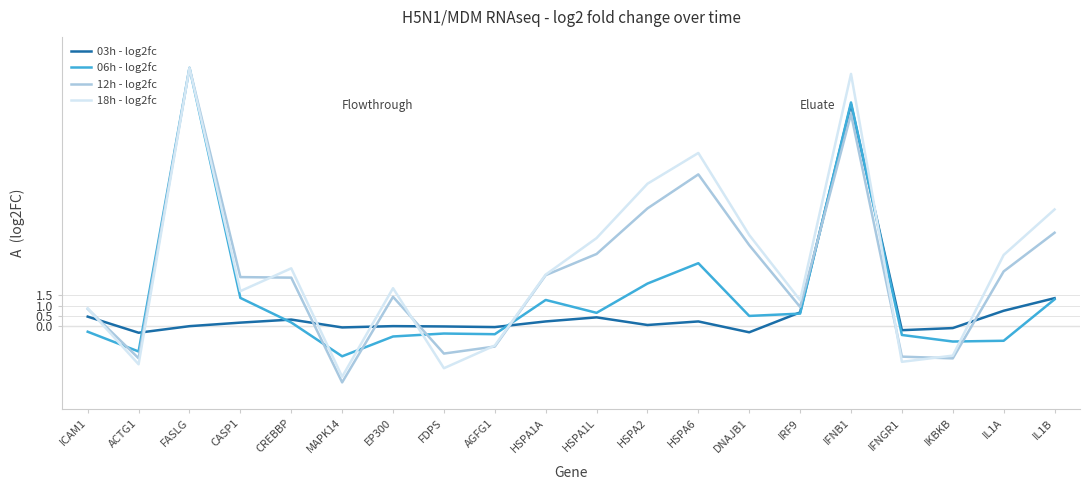

What is the minimum value for 12h - log2fc?

-2.7